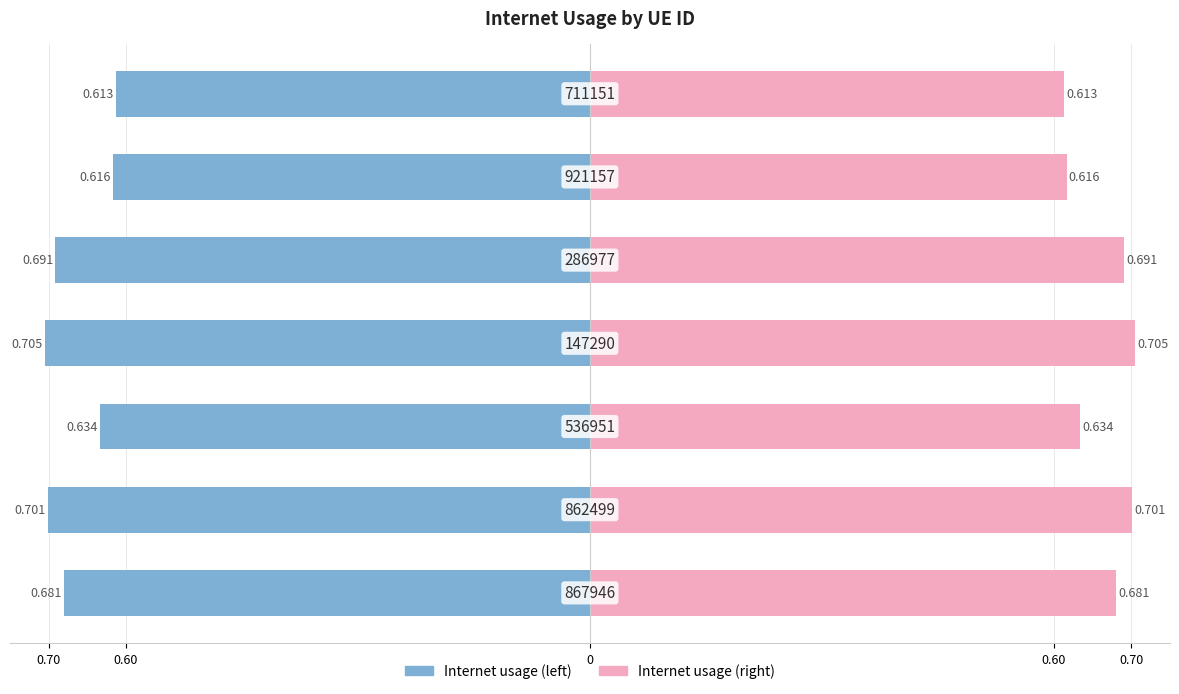

True or false: Internet usage (right) has a value of 0.3 at 0.60.

False